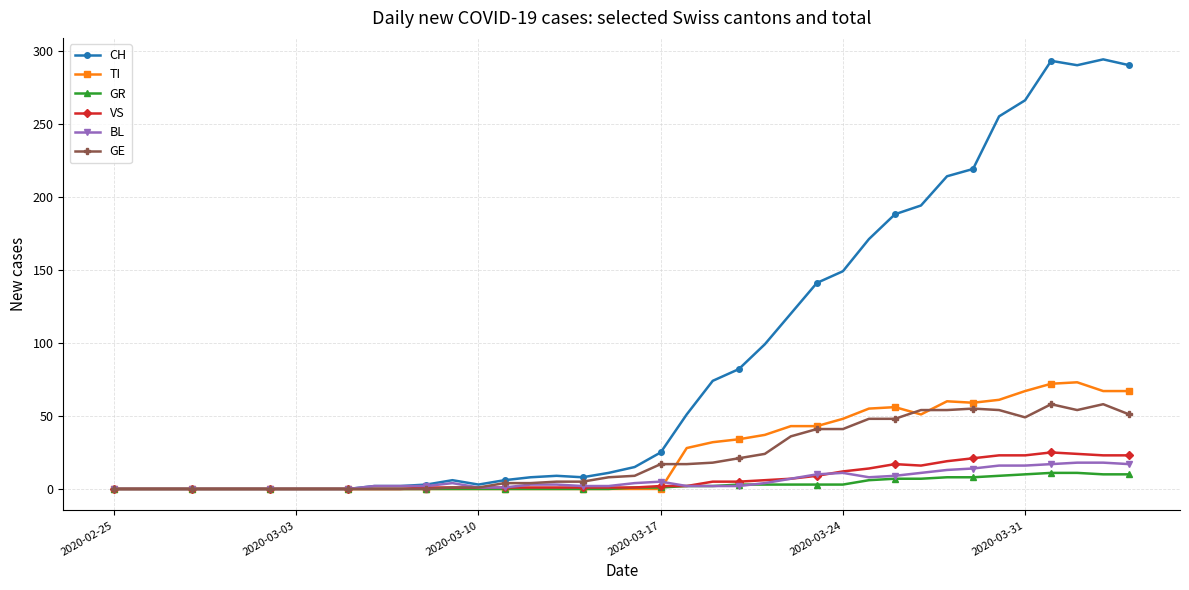

What is the greatest value displayed?

294